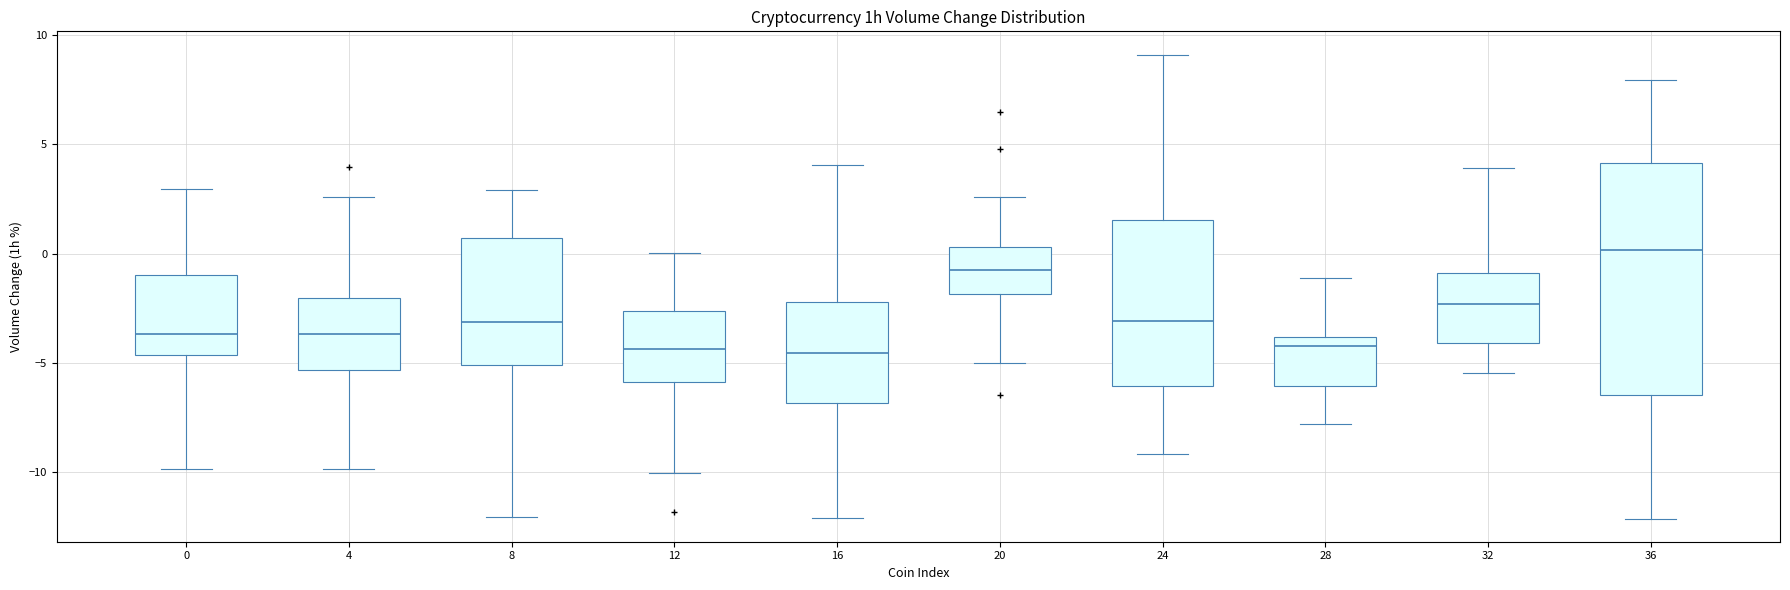

Reading left to right, read every box against the y-axis: the position of its median line, the range the box covers, and the ends of its whiskers. The values are not printed on the chart, so give them approximately, as read against the axis.

0: median -3.5, box -4.5 to -1.0, whiskers -10.0 to 3.0
4: median -3.5, box -5.5 to -2.0, whiskers -10.0 to 2.5
8: median -3.0, box -5.0 to 0.5, whiskers -12.0 to 3.0
12: median -4.5, box -6.0 to -2.5, whiskers -10.0 to 0.0
16: median -4.5, box -7.0 to -2.0, whiskers -12.0 to 4.0
20: median -0.5, box -2.0 to 0.5, whiskers -5.0 to 2.5
24: median -3.0, box -6.0 to 1.5, whiskers -9.0 to 9.0
28: median -4.0 (just below the box's upper edge), box -6.0 to -4.0, whiskers -8.0 to -1.0
32: median -2.5, box -4.0 to -1.0, whiskers -5.5 to 4.0
36: median 0.0, box -6.5 to 4.0, whiskers -12.0 to 8.0